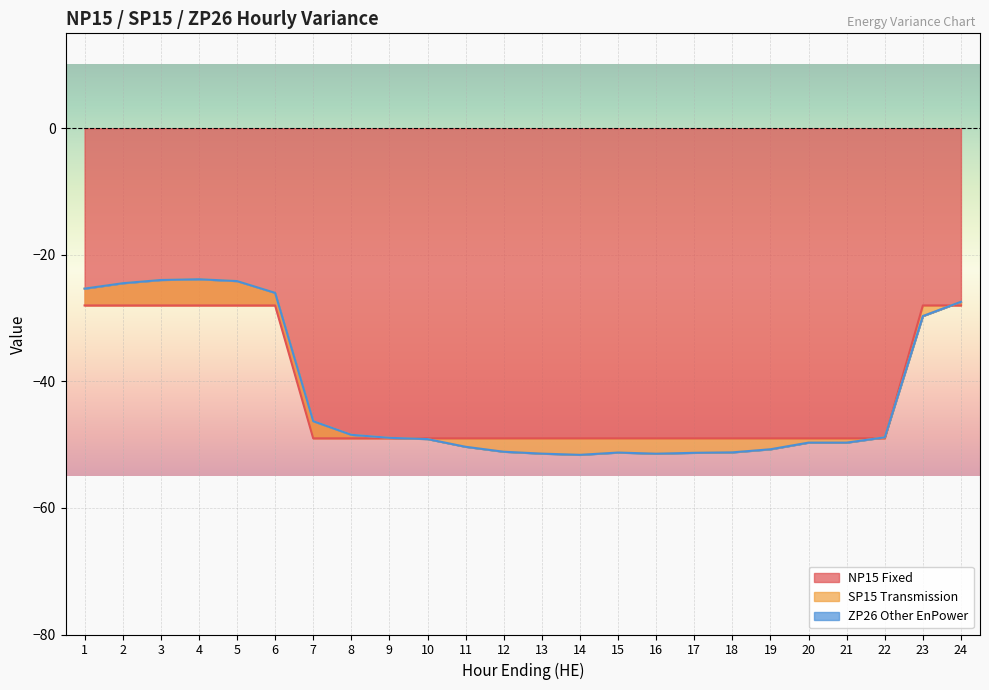

Which series changed the most between 4 and 19?

NP15 Fixed